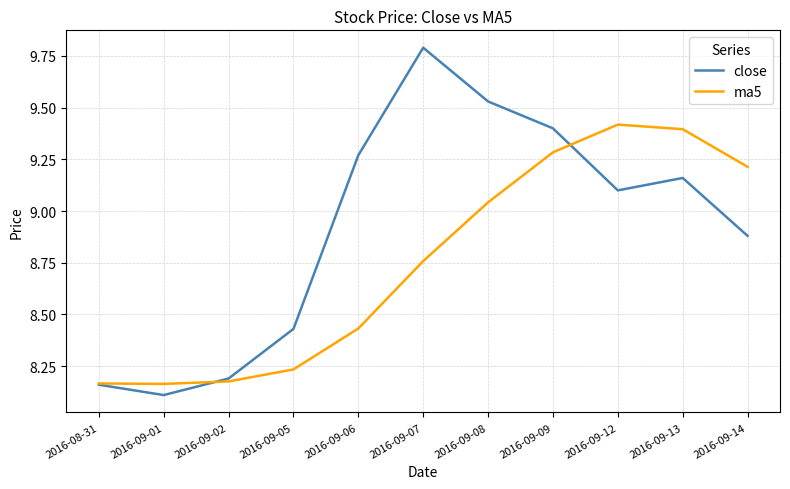

Which series has the largest total across all categories?

close